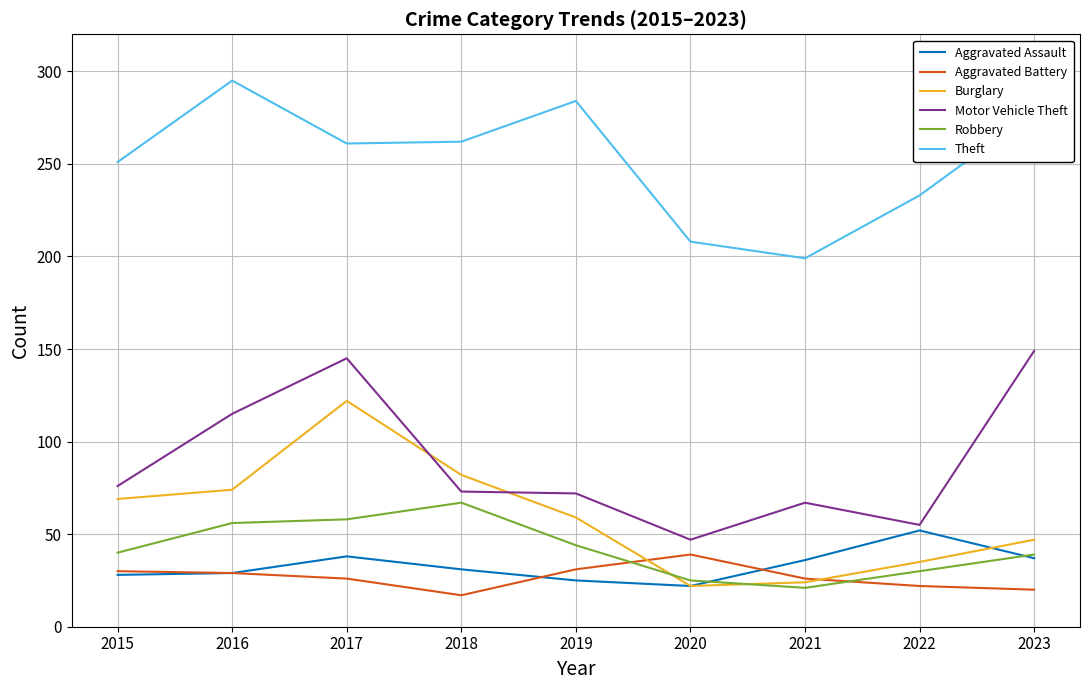

Which label corresponds to the smallest value in the chart?

2018